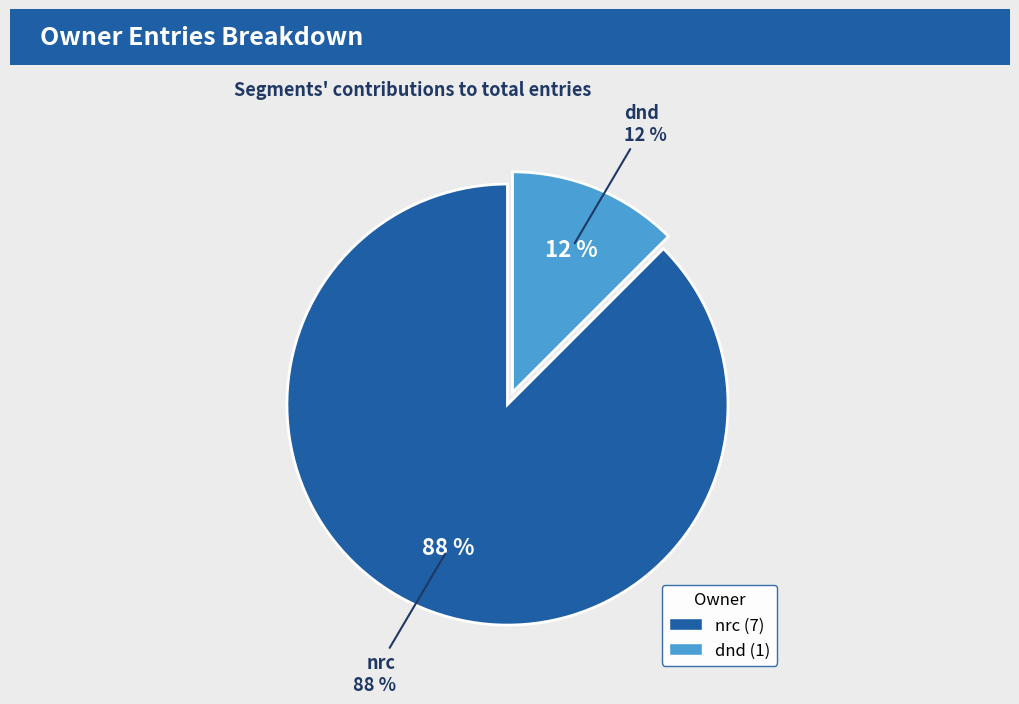

What is the total percentage of nrc and dnd?

100.0%